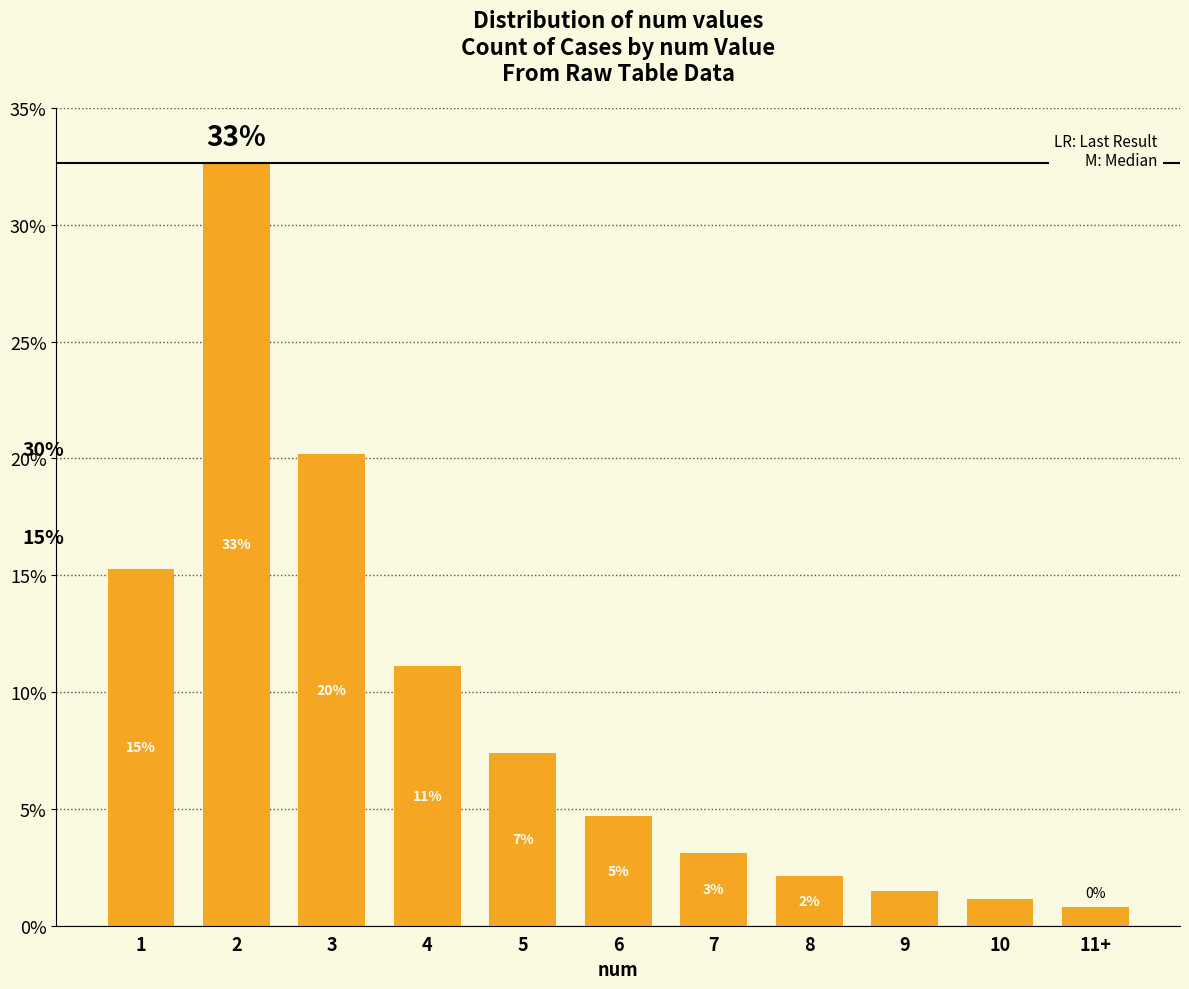

How many bars are there in total?

11